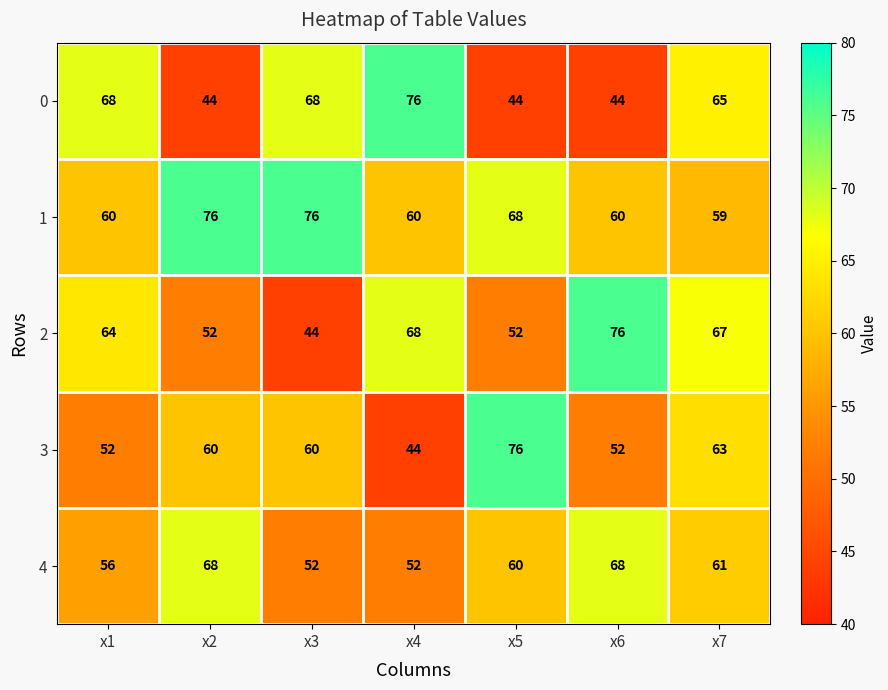

What is the sum of all 4 values?

417